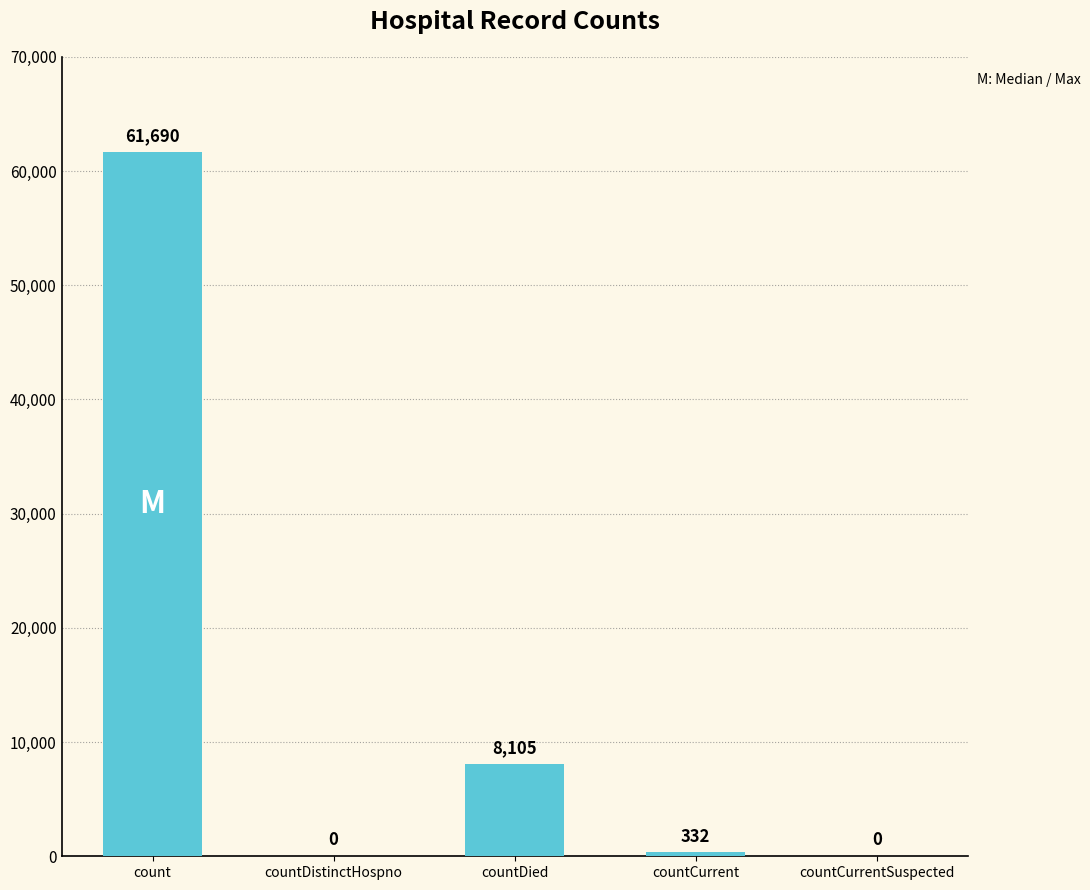

How many series are shown in this chart?

1